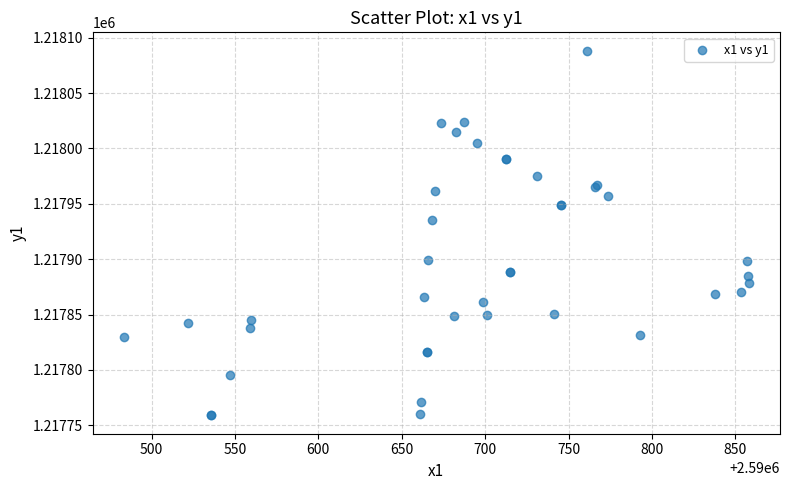

What Y value in the scatter plot is closest to 1217923?

1217935.5